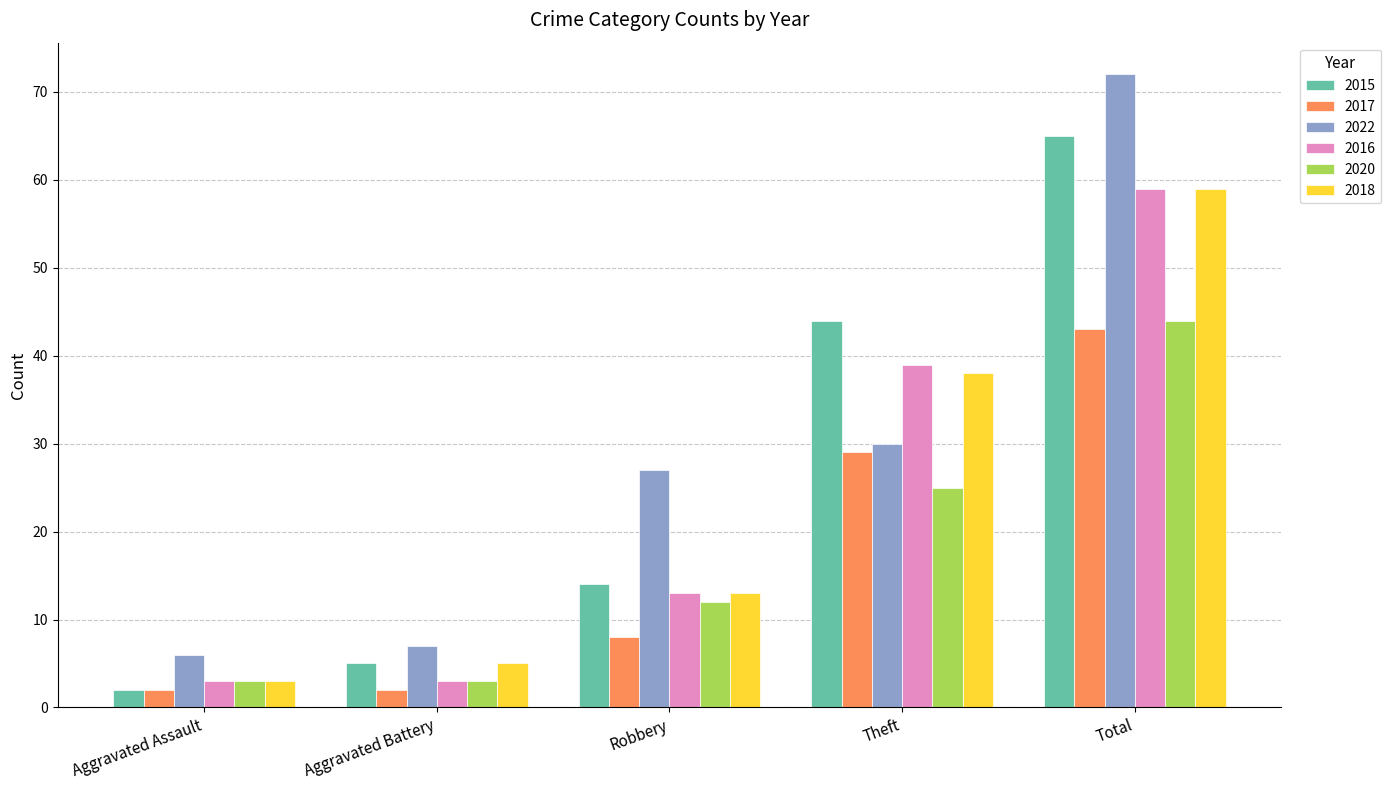

The value of 2016 at Robbery is 6. True or false?

False